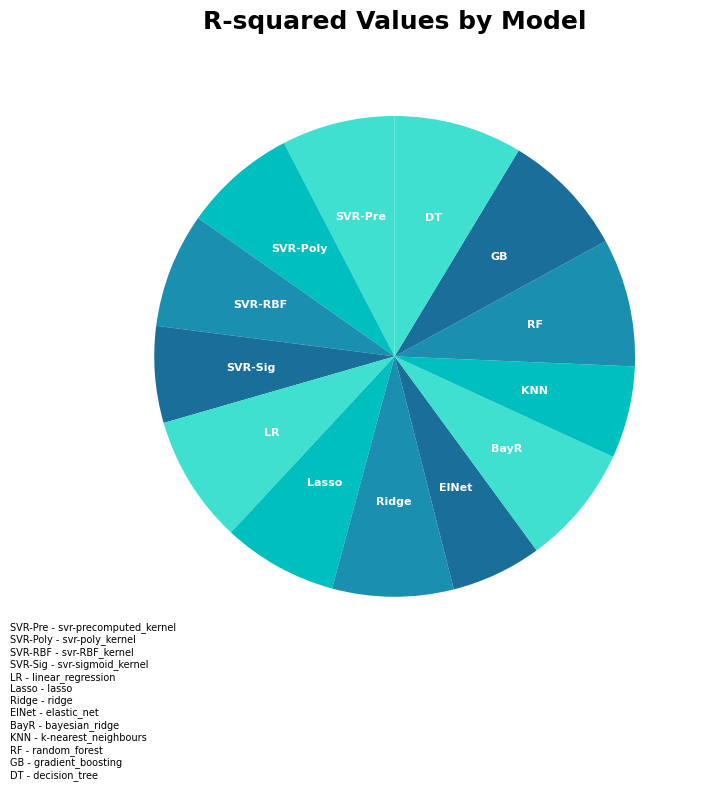

Rank the categories by value from highest to lowest.

decision_tree, random_forest, linear_regression, gradient_boosting, ridge, bayesian_ridge, svr-RBF_kernel, lasso, svr-precomputed_kernel, svr-poly_kernel, svr-sigmoid_kernel, k-nearest_neighbours, elastic_net